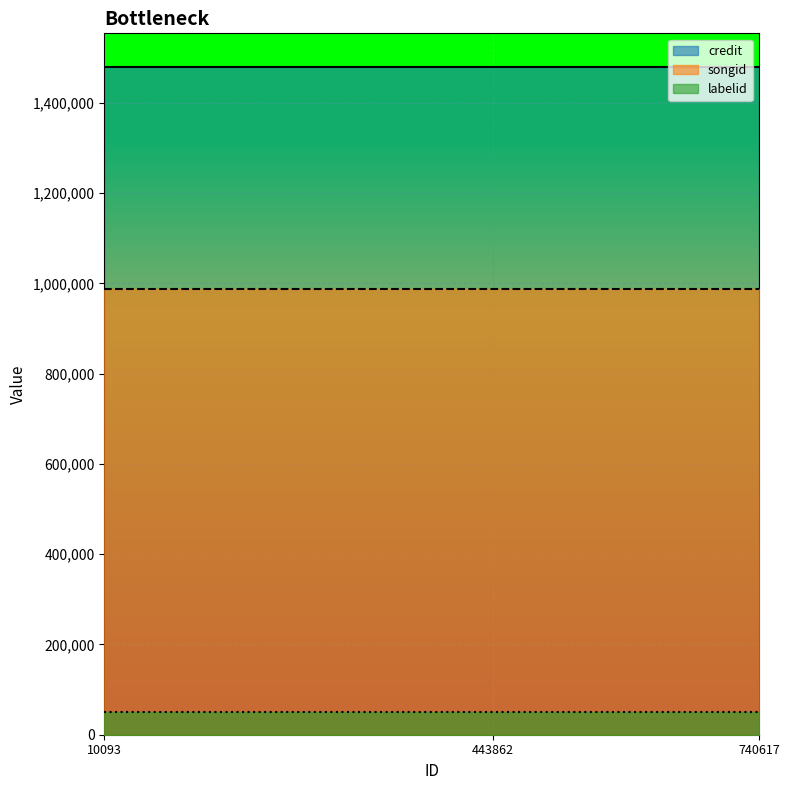

Reading left to right, transcribe all the data shown in this chart.

credit: 1480339	1480339	1480339
songid: 986855	986855	986855
labelid: 50051	50051	50051